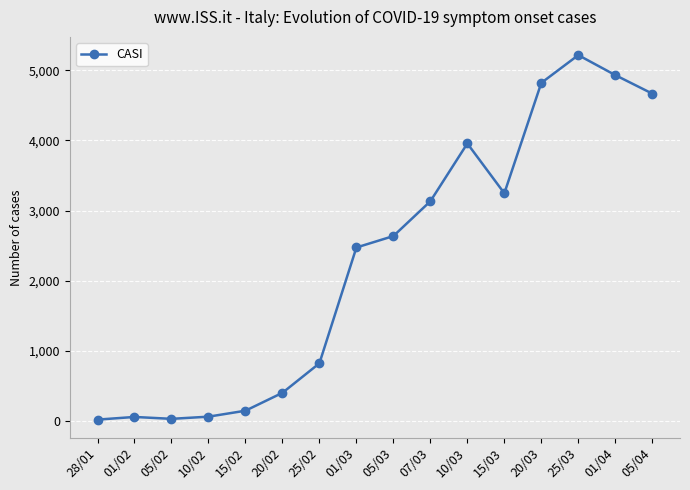

Which has a higher value, 01/03 or 15/02?

01/03